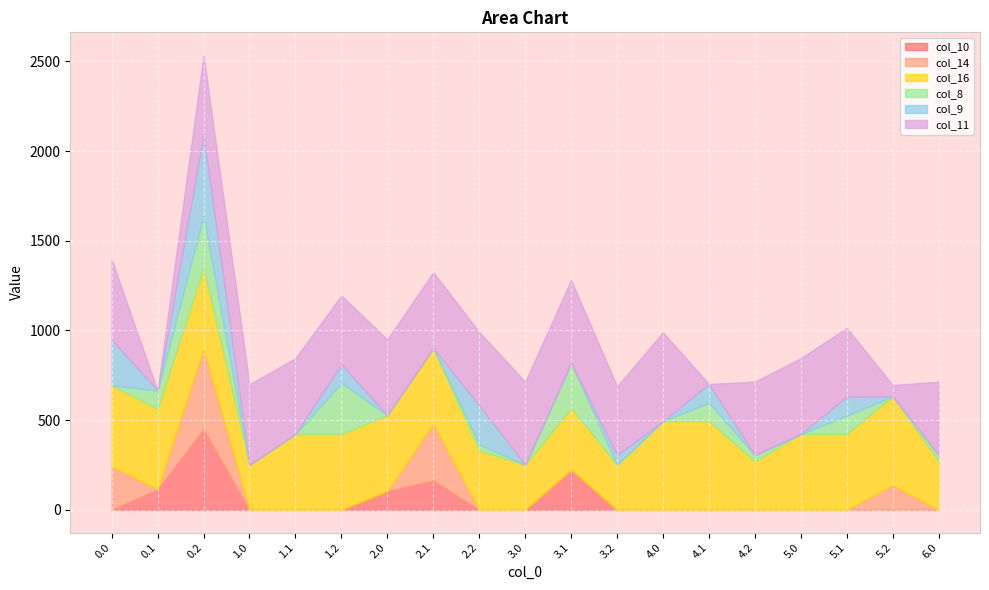

The value of col_8 at 2.2 is 16.5. True or false?

False